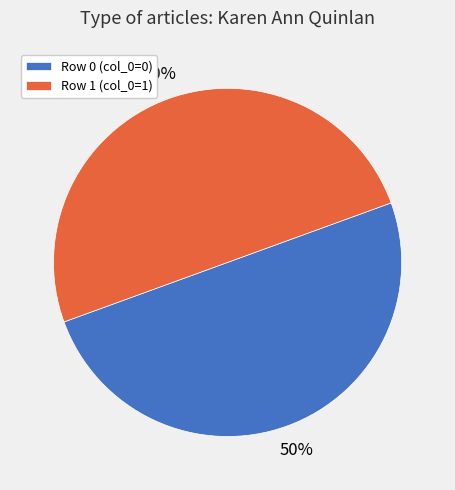

Combined, do Row 1 (col_0=1) and Row 0 (col_0=0) account for over 50%?

Yes